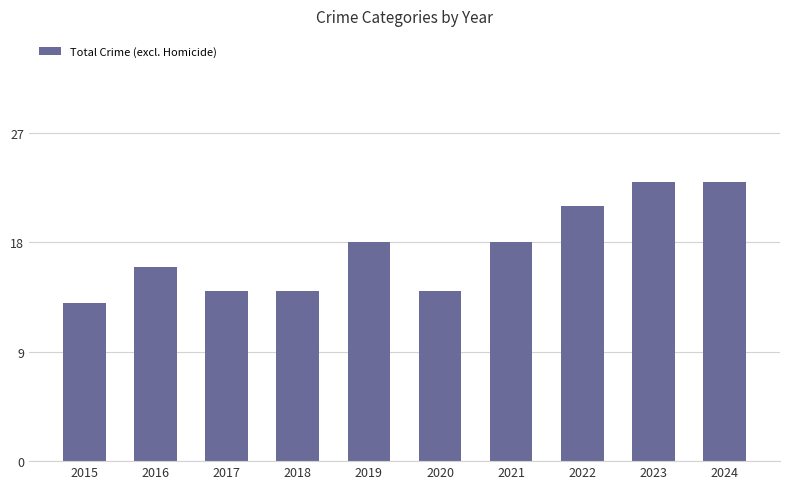

Approximately how many times larger is the value at 2024 compared to 2021?

1.3